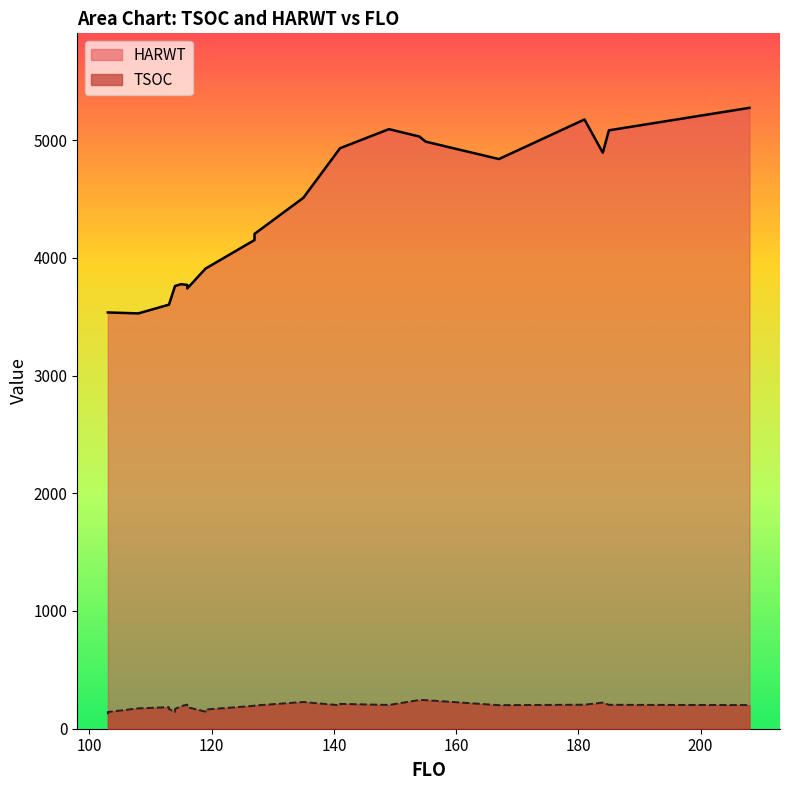

What is the label of the 24th point from the right?

120